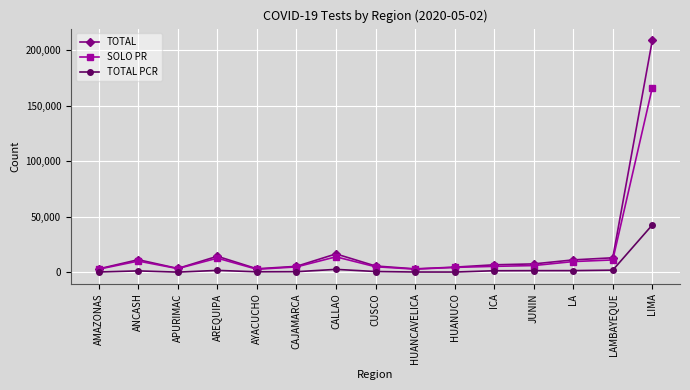

Where does the SOLO PR series first go above 5345?

ANCASH